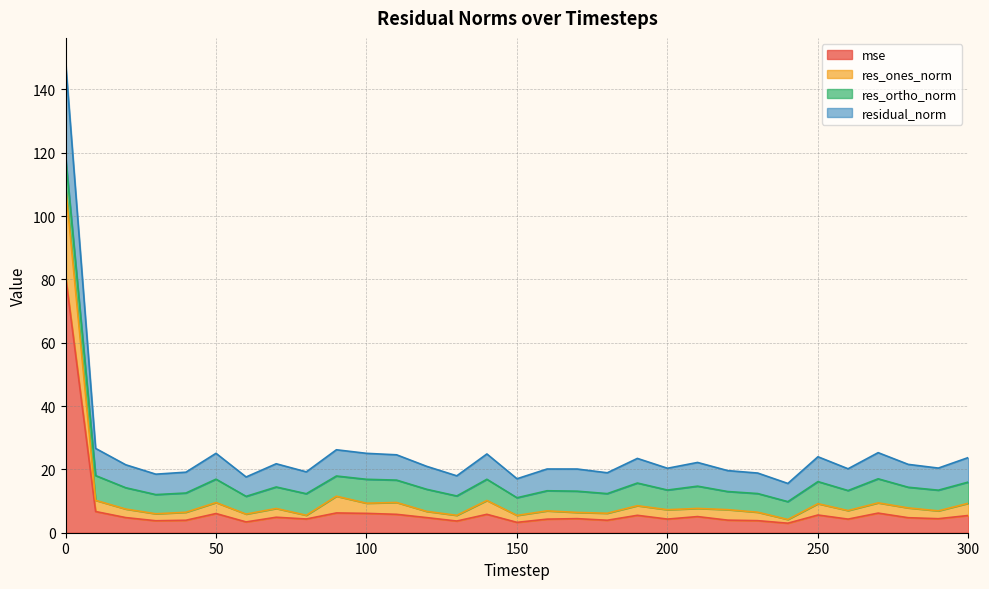

What is the highest value of the mse series?

81.2